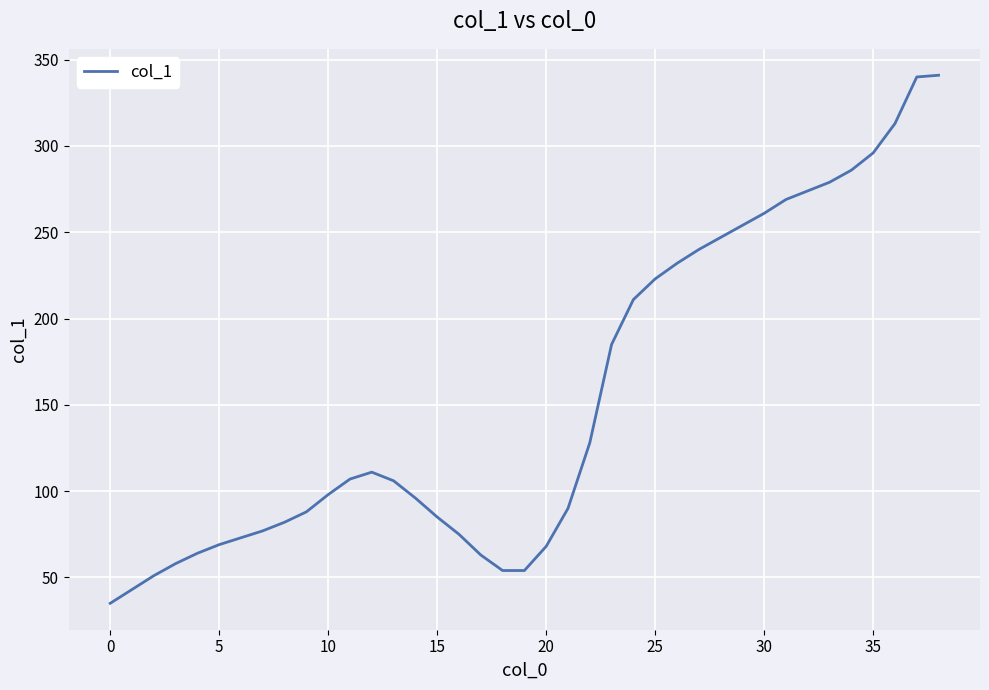

What is the minimum value shown in the chart?

35